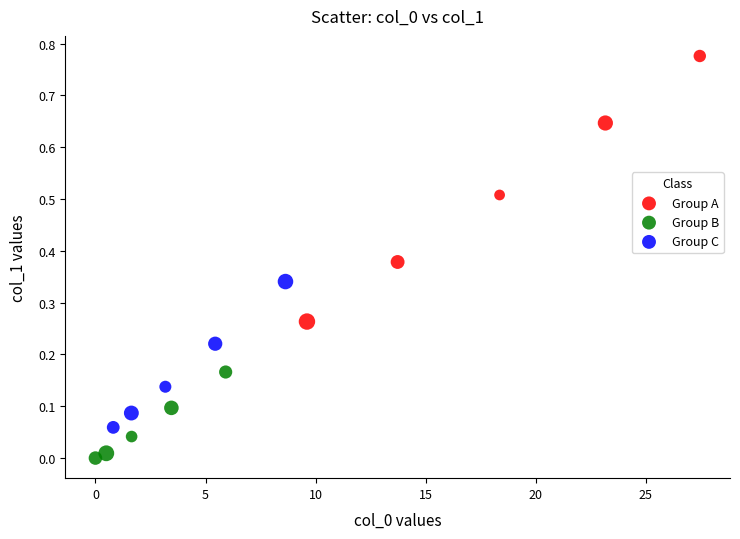

Which series reaches the maximum Y coordinate?

Group A